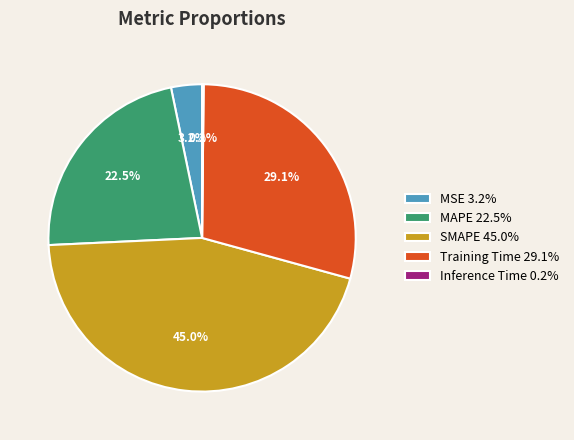

Combined, do Training Time and SMAPE account for over 50%?

Yes